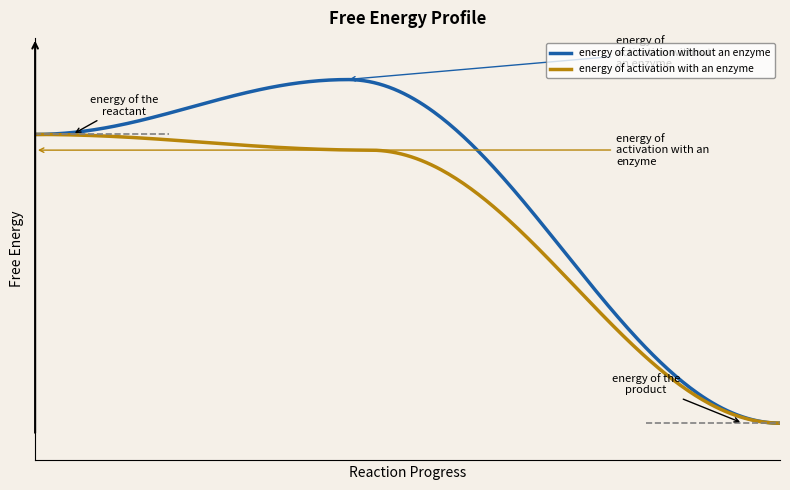

Does the chart have visible grid lines?

No